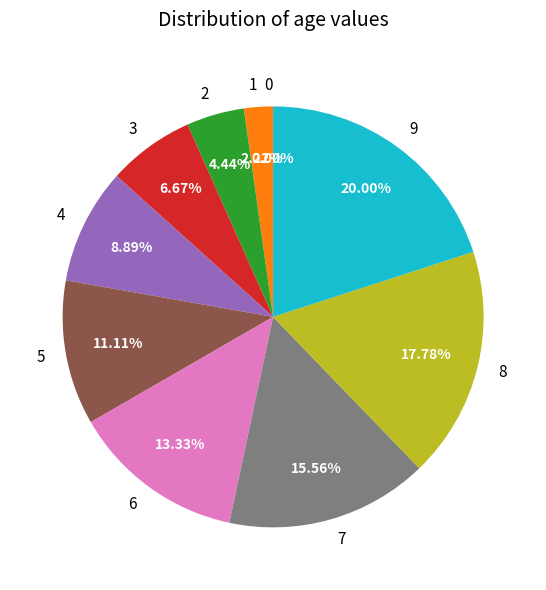

To the nearest percent, what percentage of the pie is 1?

2%